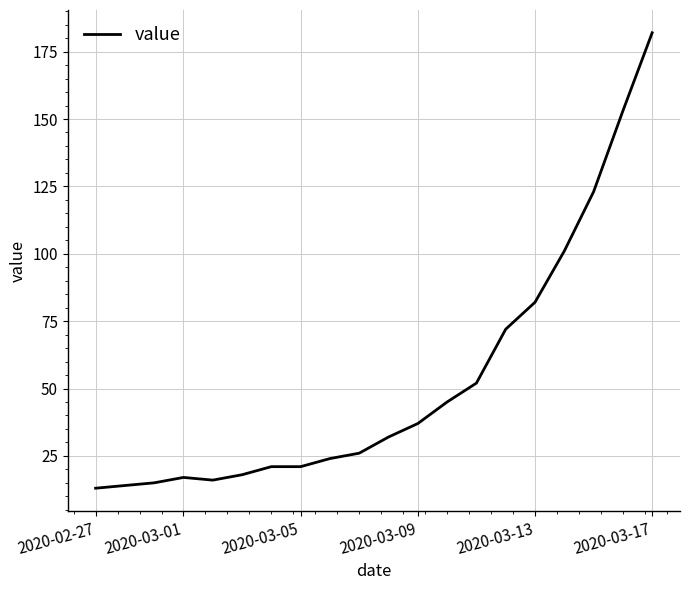

Is this an area chart (filled region under the line)?

No